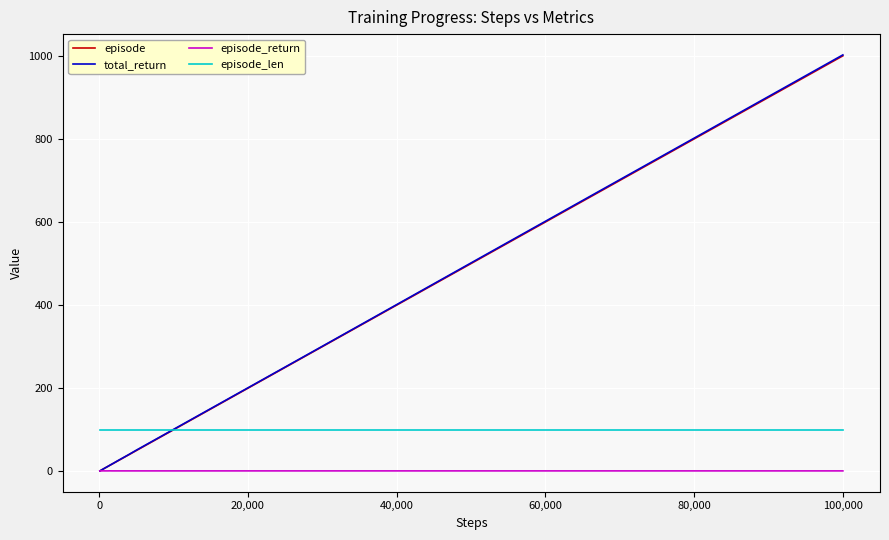

Which series has the widest spread of values?

total_return